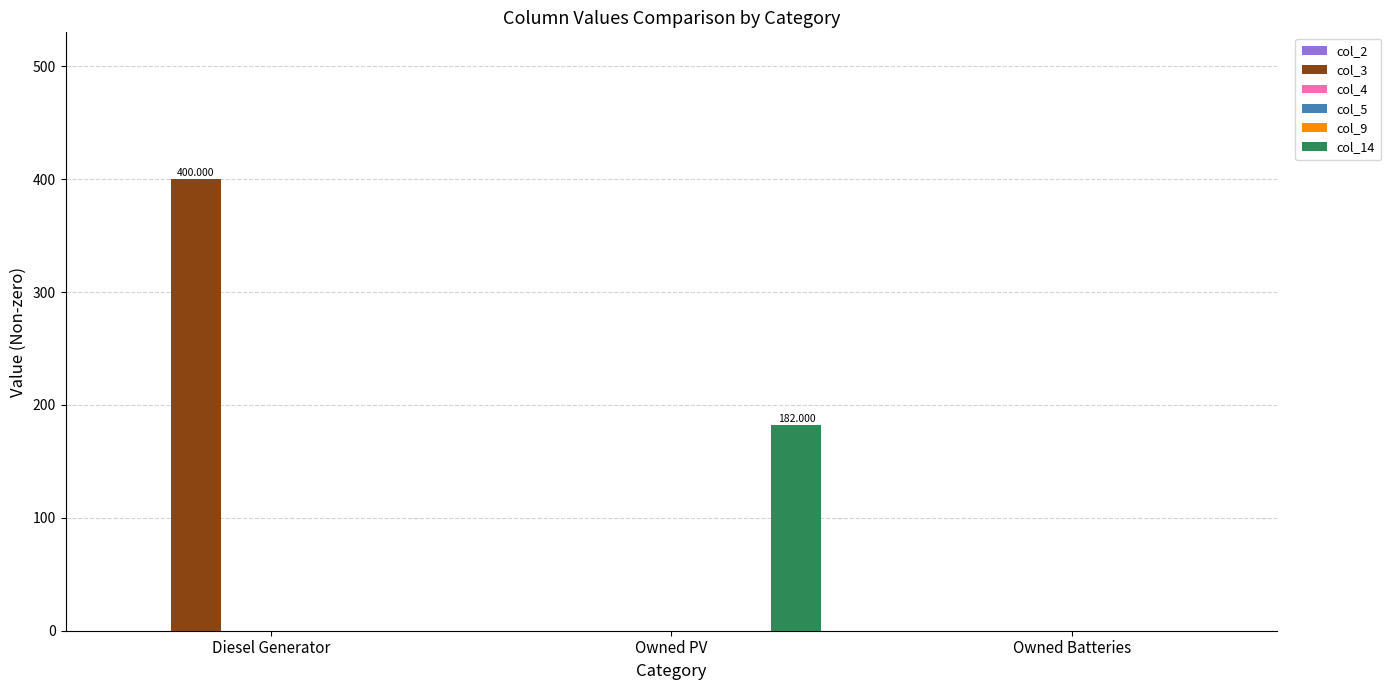

Reading left to right, extract all data points from this chart.

col_2: Diesel Generator=0	Owned PV=0	Owned Batteries=0
col_3: Diesel Generator=400	Owned PV=0	Owned Batteries=0
col_4: Diesel Generator=0	Owned PV=0	Owned Batteries=0
col_5: Diesel Generator=0	Owned PV=0	Owned Batteries=0
col_9: Diesel Generator=0	Owned PV=0	Owned Batteries=0
col_14: Diesel Generator=0	Owned PV=182	Owned Batteries=0